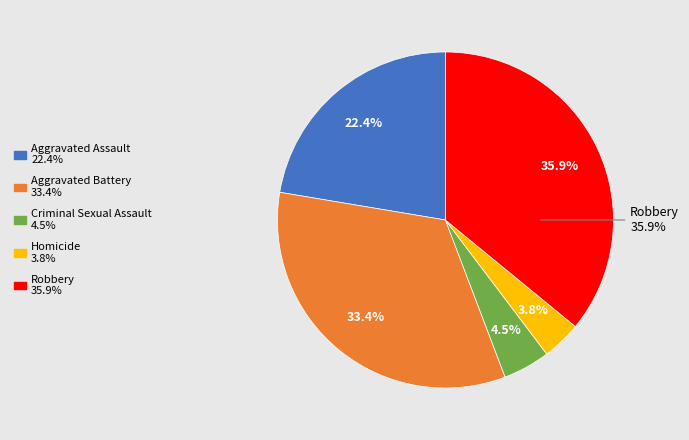

Between Homicide and Aggravated Assault, which is larger?

Aggravated Assault